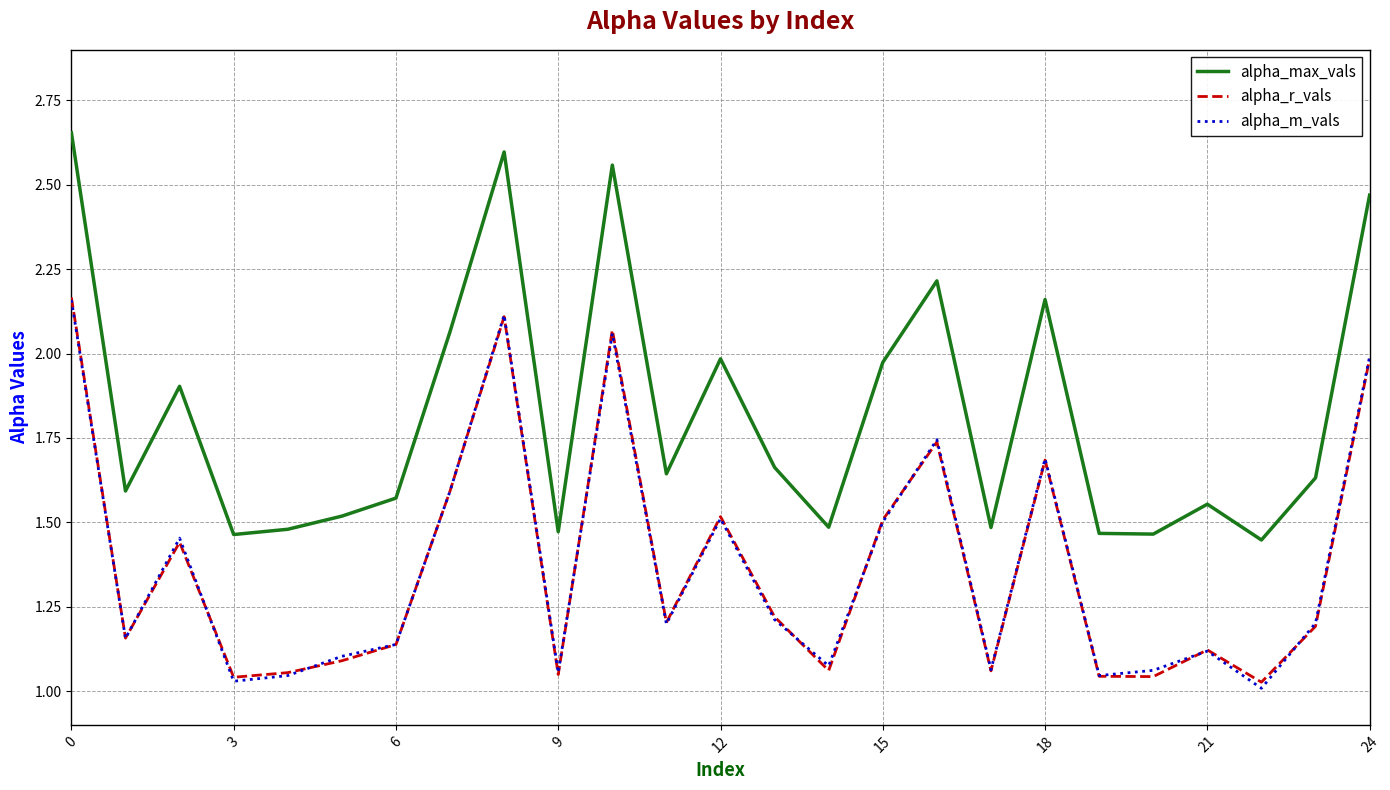

In alpha_m_vals, how many points are higher than both neighbors (excluding endpoints)?

7